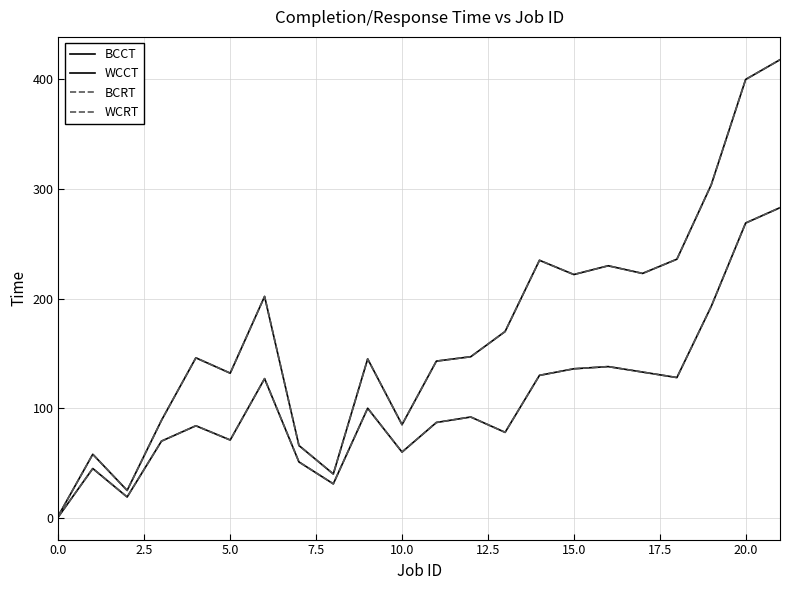

What is the label of the 14th point from the left?

13